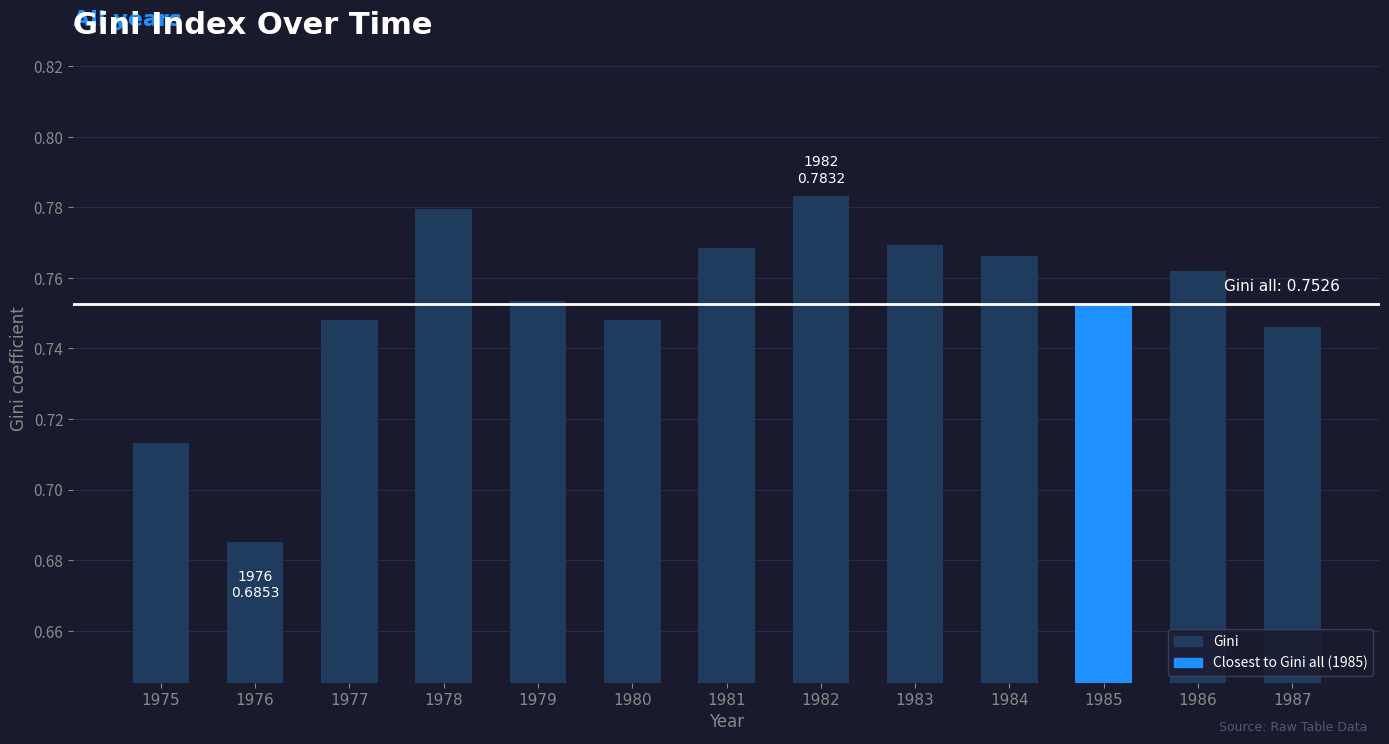

Are the bars grouped side by side (vs. stacked)?

No